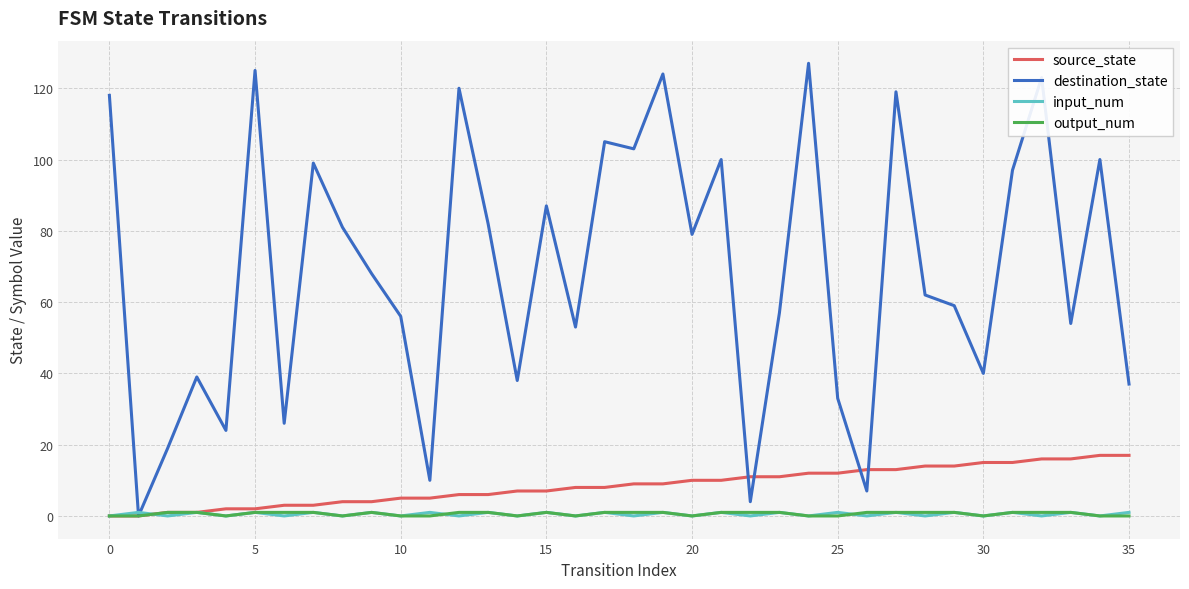

Which series has the widest spread of values?

destination_state